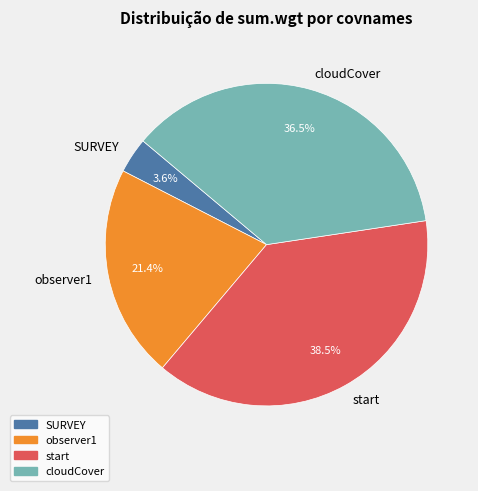

Do cloudCover and SURVEY together represent more than half of the pie?

No